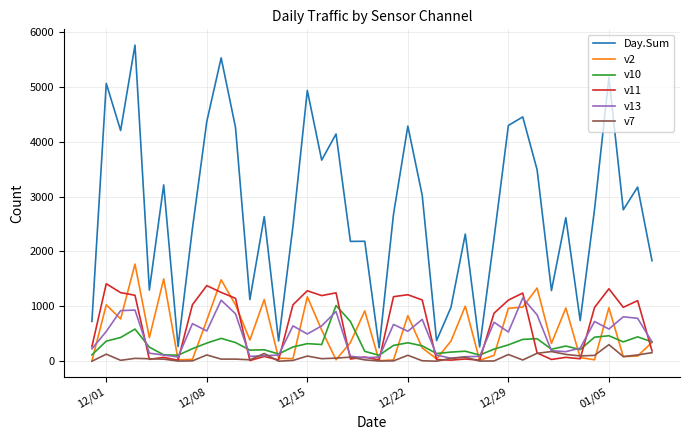

Which series has the widest spread of values?

Day.Sum